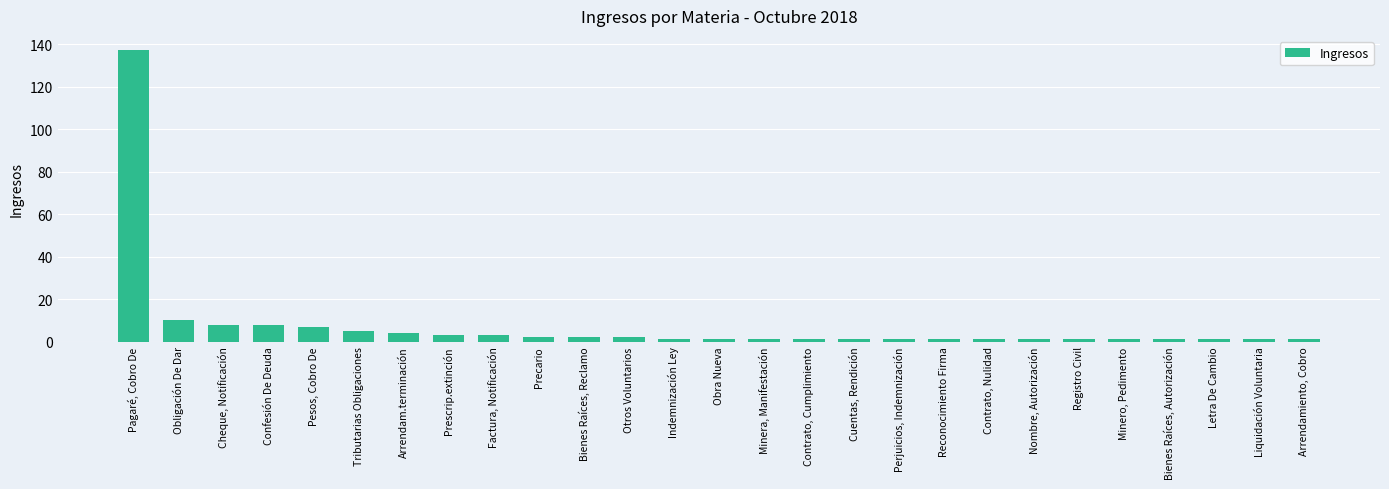

What is the difference between the maximum and minimum values?

136